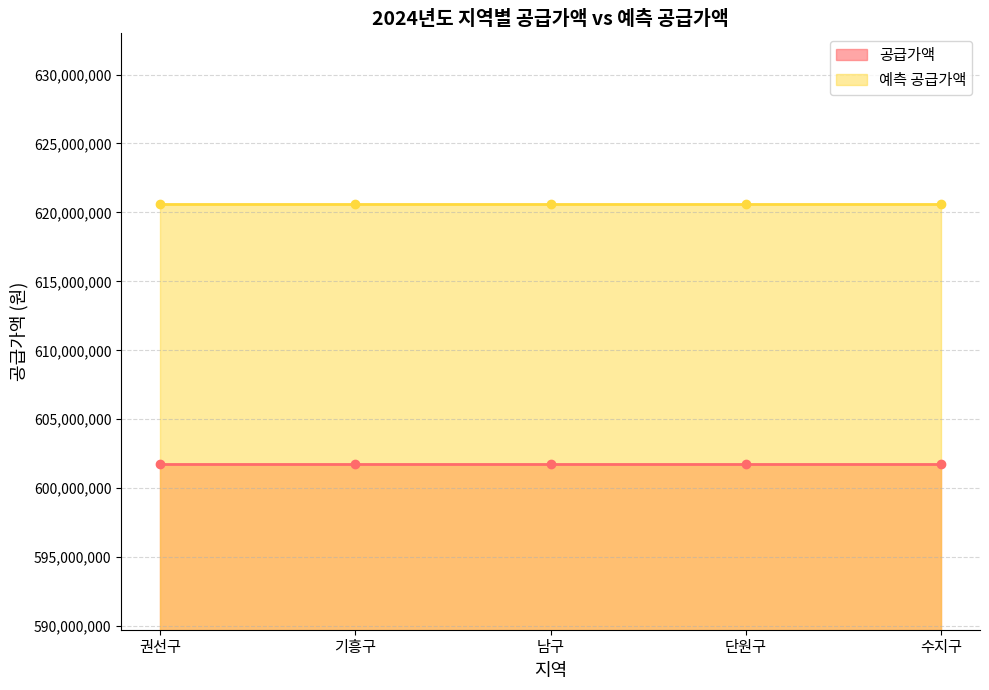

Which series changed the most between 남구 and 수지구?

공급가액